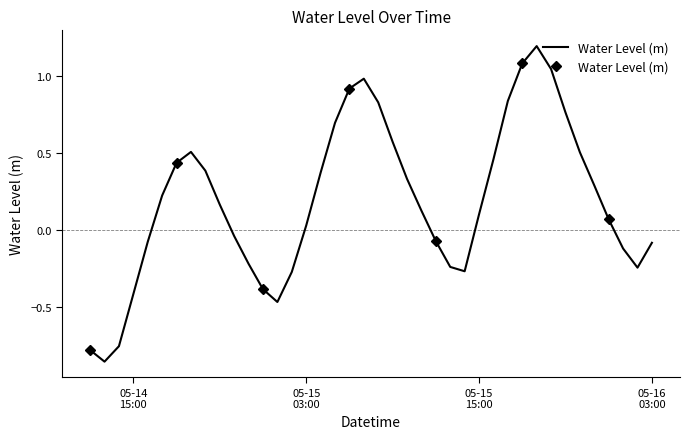

The value at 05-15
15:00 is -0.6. True or false?

False